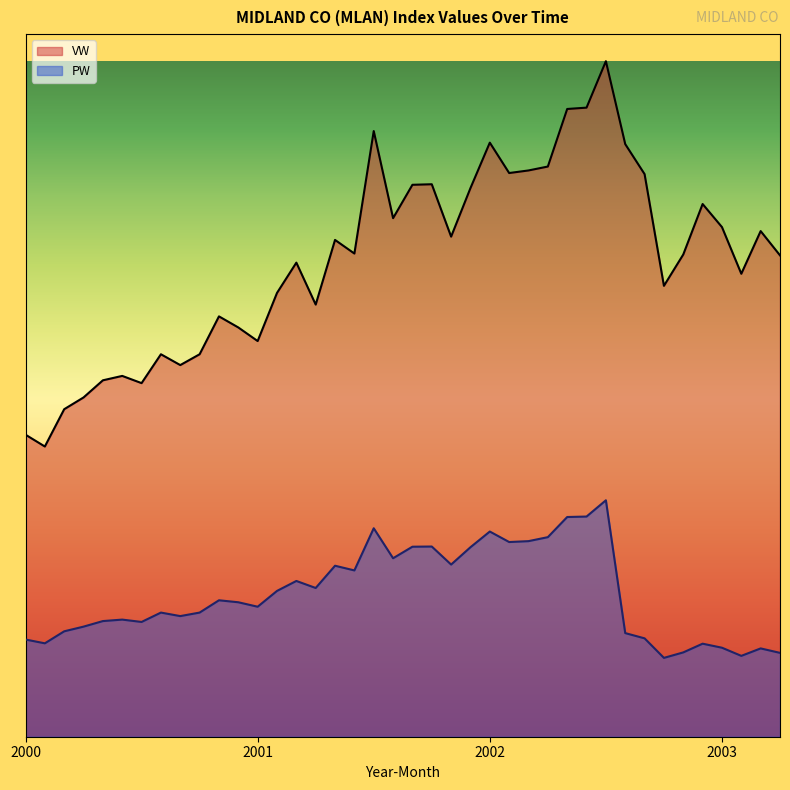

At which category does PW reach its first local valley?

2000-2